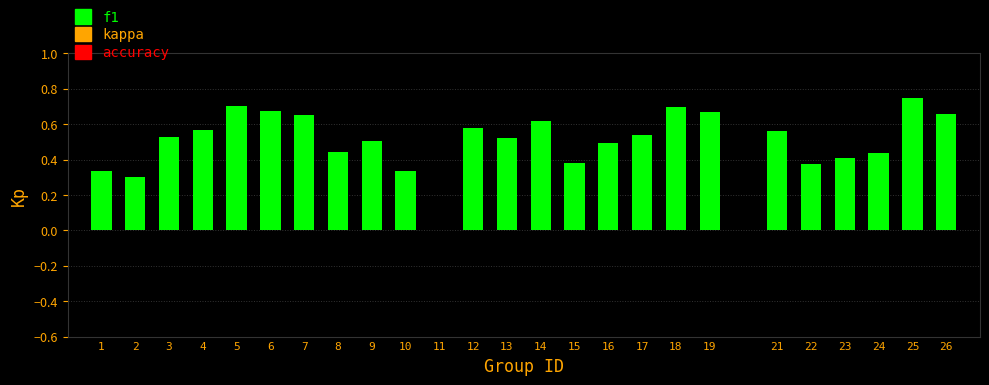

Which label corresponds to the largest value in the chart?

25